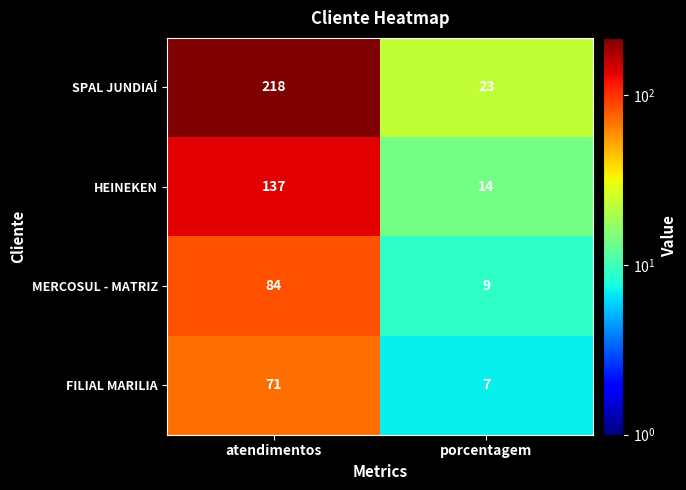

True or false: MERCOSUL - MATRIZ has a value of 14 at porcentagem.

False